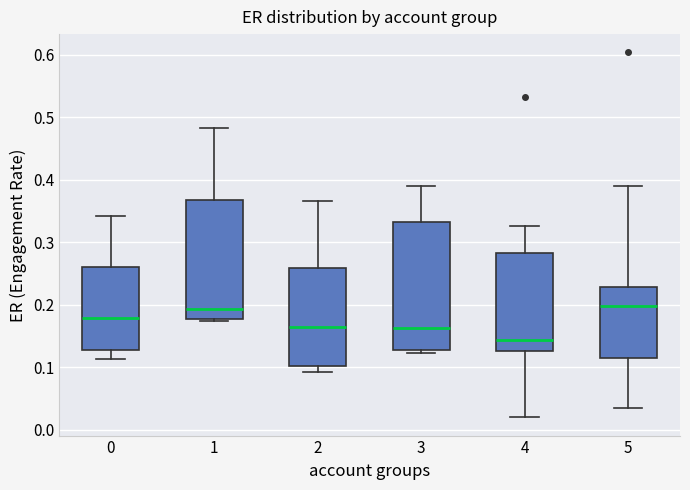

Where is the upper edge of the box at x = 4 on the y-axis? The values are not printed on the chart, so give them approximately, as read against the axis.

0.28